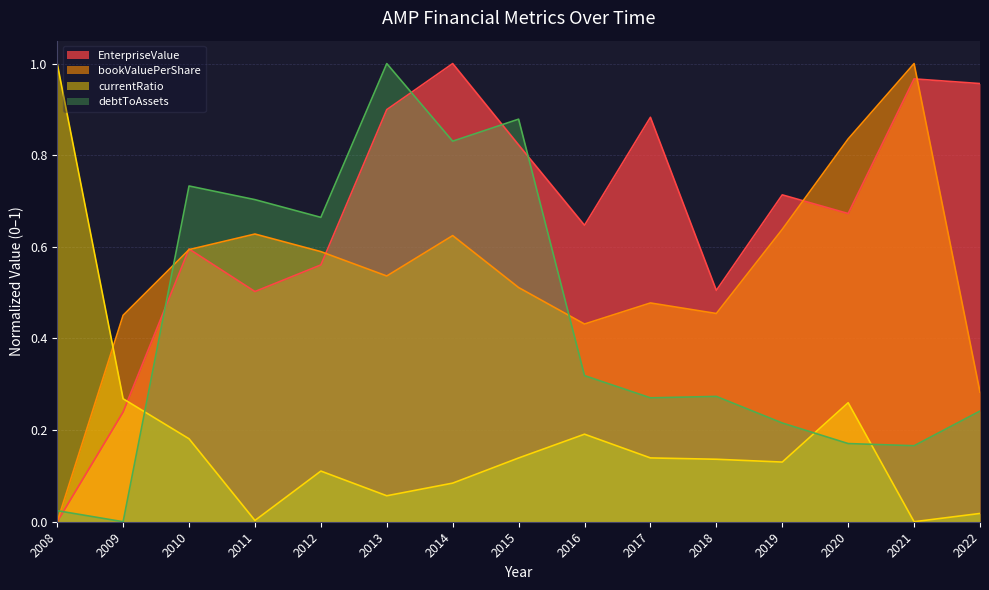

Reading left to right, extract all data points from this chart.

EnterpriseValue: 2008=0.0	2009=0.2	2010=0.6	2011=0.5	2012=0.6	2013=0.9	2014=1.0	2015=0.8	2016=0.6	2017=0.9	2018=0.5	2019=0.7	2020=0.7	2021=1.0	2022=1.0
bookValuePerShare: 2008=0.0	2009=0.5	2010=0.6	2011=0.6	2012=0.6	2013=0.5	2014=0.6	2015=0.5	2016=0.4	2017=0.5	2018=0.5	2019=0.6	2020=0.8	2021=1.0	2022=0.3
currentRatio: 2008=1.0	2009=0.3	2010=0.2	2011=0.0	2012=0.1	2013=0.1	2014=0.1	2015=0.1	2016=0.2	2017=0.1	2018=0.1	2019=0.1	2020=0.3	2021=0.0	2022=0.0
debtToAssets: 2008=0.0	2009=0.0	2010=0.7	2011=0.7	2012=0.7	2013=1.0	2014=0.8	2015=0.9	2016=0.3	2017=0.3	2018=0.3	2019=0.2	2020=0.2	2021=0.2	2022=0.2